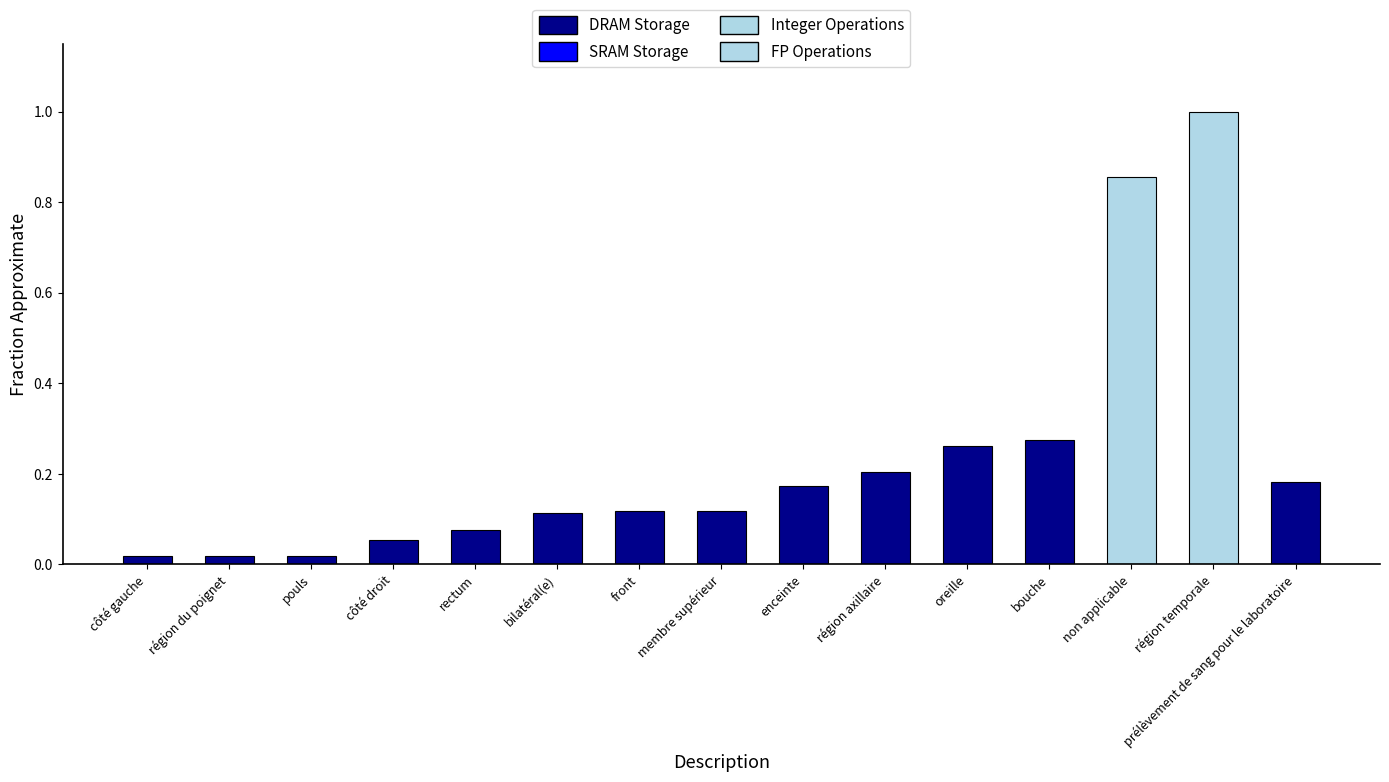

Does the chart contain any negative values?

No